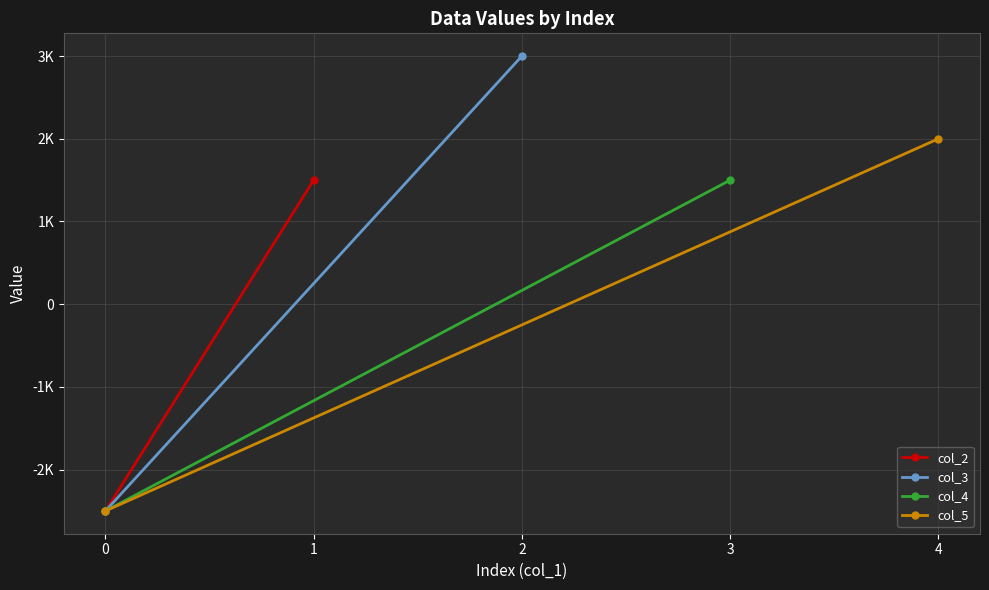

Is the value of col_5 at 0 greater than the value of col_3 at 0?

No